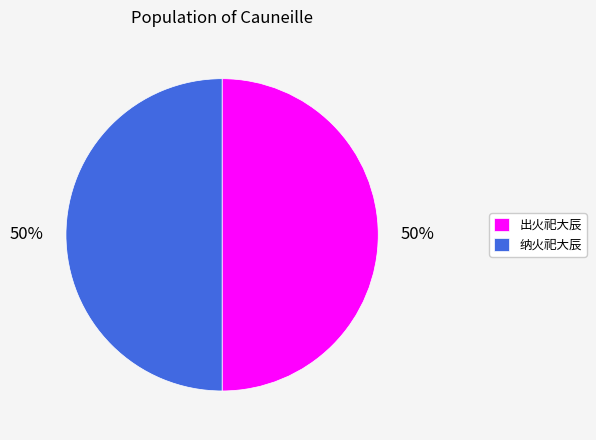

To the nearest percent, what portion does 出火祀大辰 represent?

50%